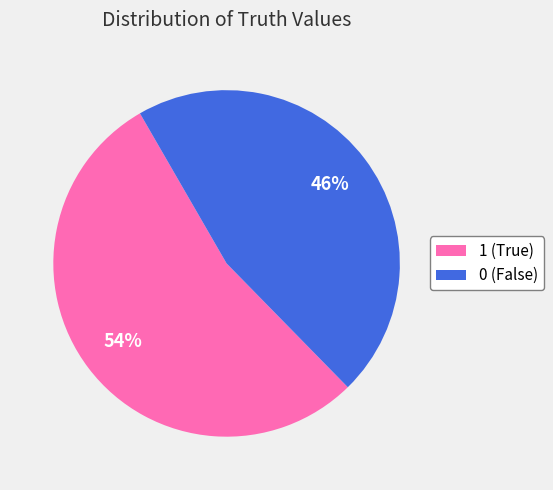

Is it true that 0 is 46% of the pie?

True